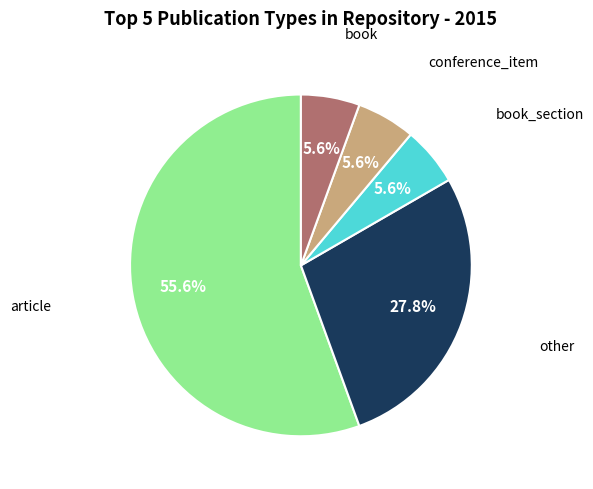

To the nearest percent, what is the average slice percentage?

20%